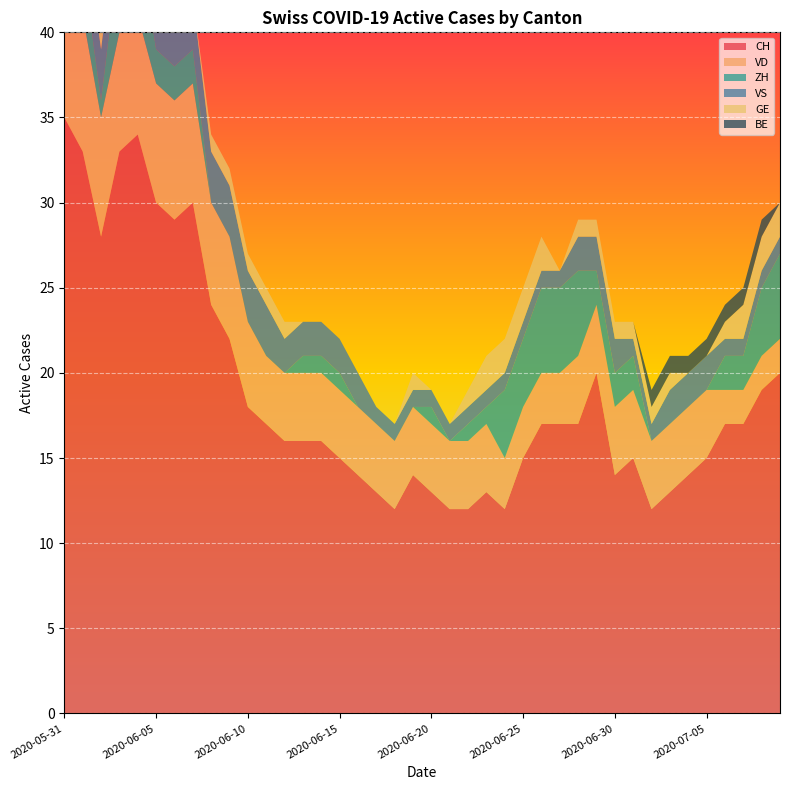

Reading left to right, what are all the values shown in this chart?

CH: 35	33	28	33	34	30	29	30	24	22	18	17	16	16	16	15	14	13	12	14	13	12	12	13	12	15	17	17	17	20	14	15	12	13	14	15	17	17	19	20
VD: 8	8	7	7	7	7	7	7	6	6	5	4	4	4	4	4	4	4	4	4	4	4	4	4	3	3	3	3	4	4	4	4	4	4	4	4	2	2	2	2
ZH: 3	3	1	5	5	2	2	2	0	0	0	0	0	1	1	1	0	0	0	0	1	0	1	1	4	4	5	5	5	2	2	2	0	0	0	0	2	2	4	5
VS: 5	3	3	3	3	3	3	3	3	3	3	3	2	2	2	2	2	1	1	1	1	1	1	1	1	1	1	1	2	2	2	1	1	2	2	2	1	1	1	1
GE: 0	0	1	1	1	1	0	0	1	1	1	1	1	0	0	0	0	0	0	1	0	0	1	2	2	2	2	0	1	1	1	1	1	1	0	0	1	2	2	2
BE: 1	1	0	0	0	0	0	0	0	0	0	0	0	0	0	0	0	0	0	0	0	0	0	0	0	0	0	0	0	0	0	0	1	1	1	1	1	1	1	0